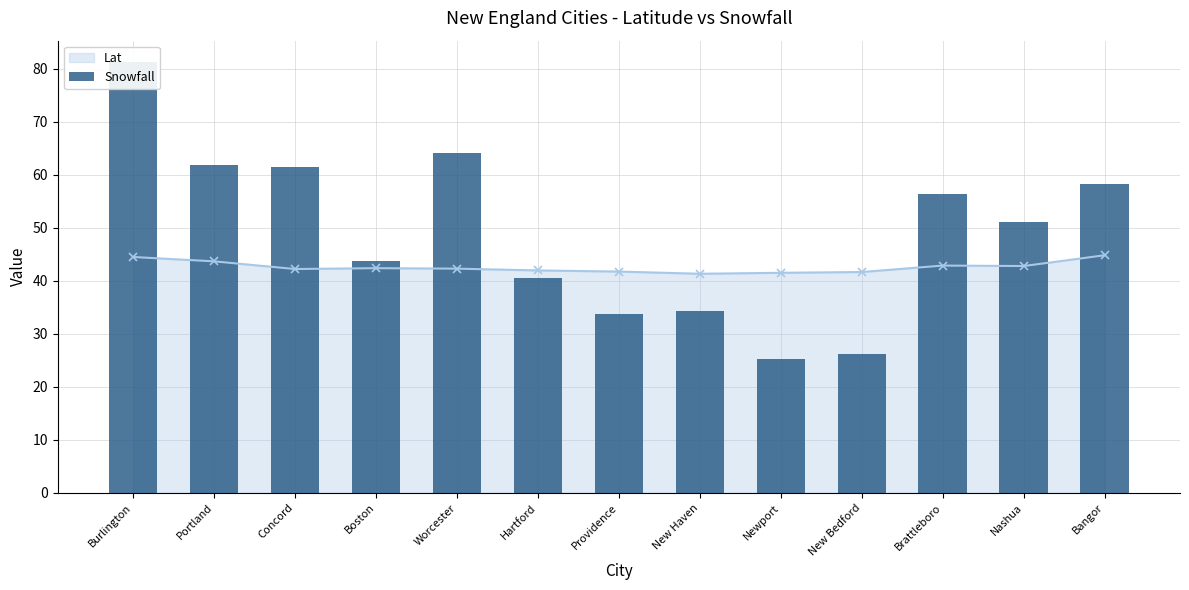

Reading left to right, extract all data points from this chart.

Burlington=81.2	Portland=61.9	Concord=61.4	Boston=43.8	Worcester=64.1	Hartford=40.5	Providence=33.8	New Haven=34.2	Newport=25.3	New Bedford=26.1	Brattleboro=56.3	Nashua=51.1	Bangor=58.2